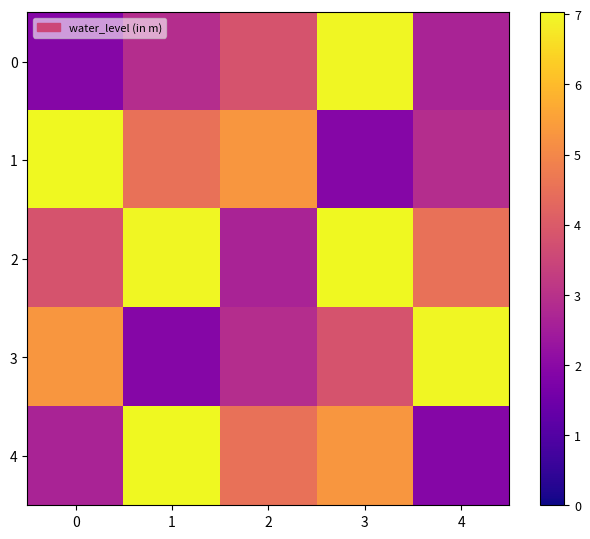

Reading left to right, what are all the values shown in this chart?

0: 0=1.9	1=2.9	2=3.8	3=7.0	4=2.7
1: 0=7.0	1=4.5	2=5.3	3=1.9	4=2.9
2: 0=3.8	1=7.0	2=2.7	3=7.0	4=4.5
3: 0=5.3	1=1.9	2=2.9	3=3.8	4=7.0
4: 0=2.7	1=7.0	2=4.5	3=5.3	4=1.9